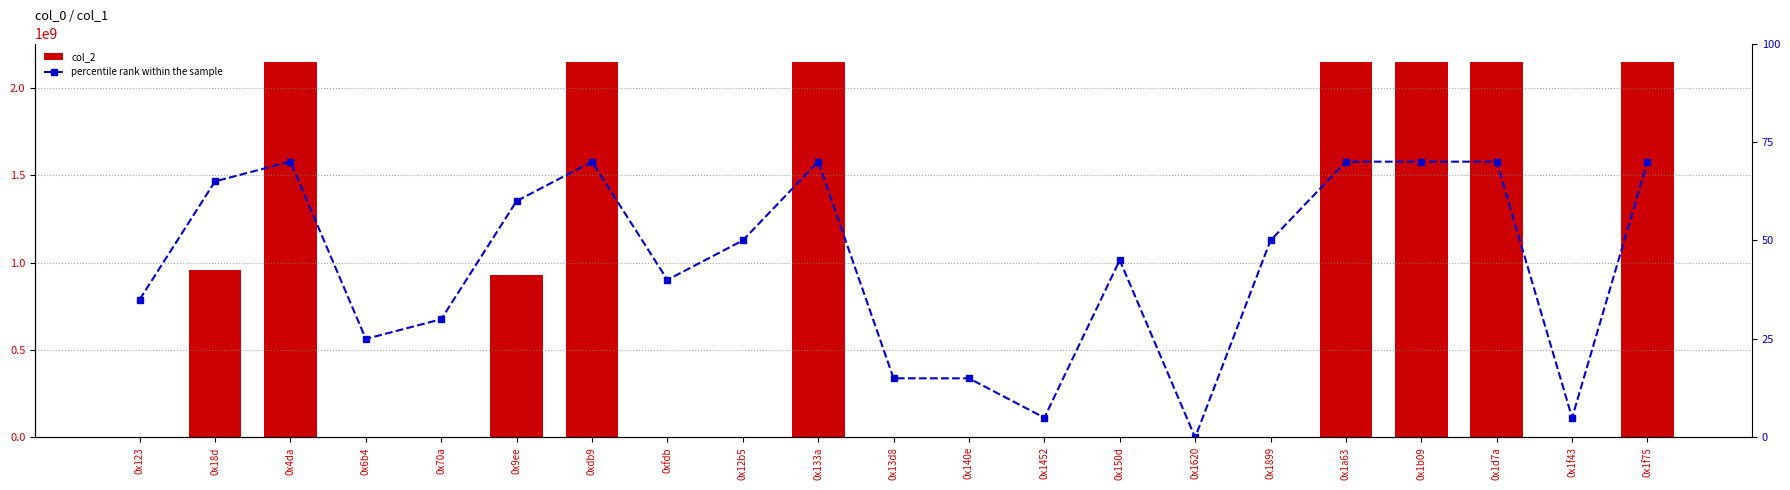

The value of col_2 at 0xfdb is 3224881. True or false?

True